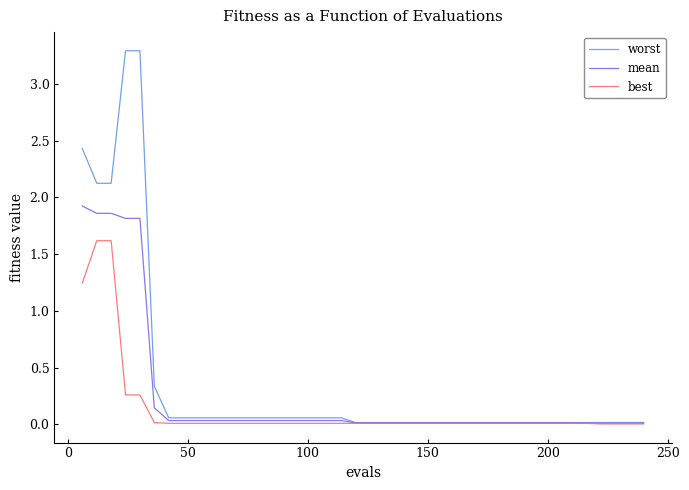

List the series in order of their peak value, lowest first.

best, mean, worst